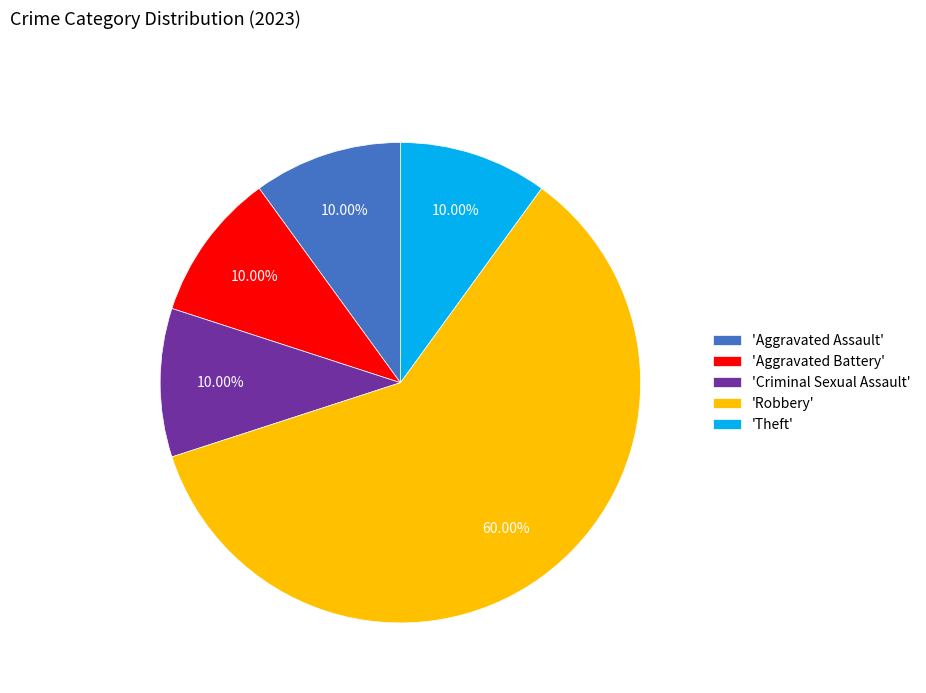

Which has a higher value, 'Aggravated Battery' or 'Robbery'?

'Robbery'